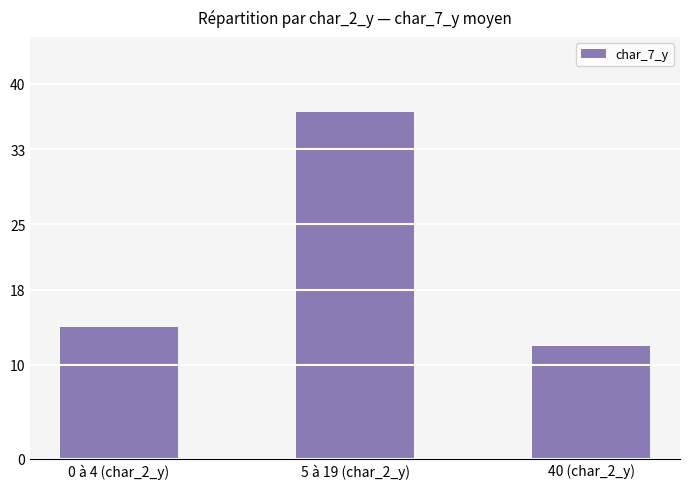

Are the bars horizontal?

No